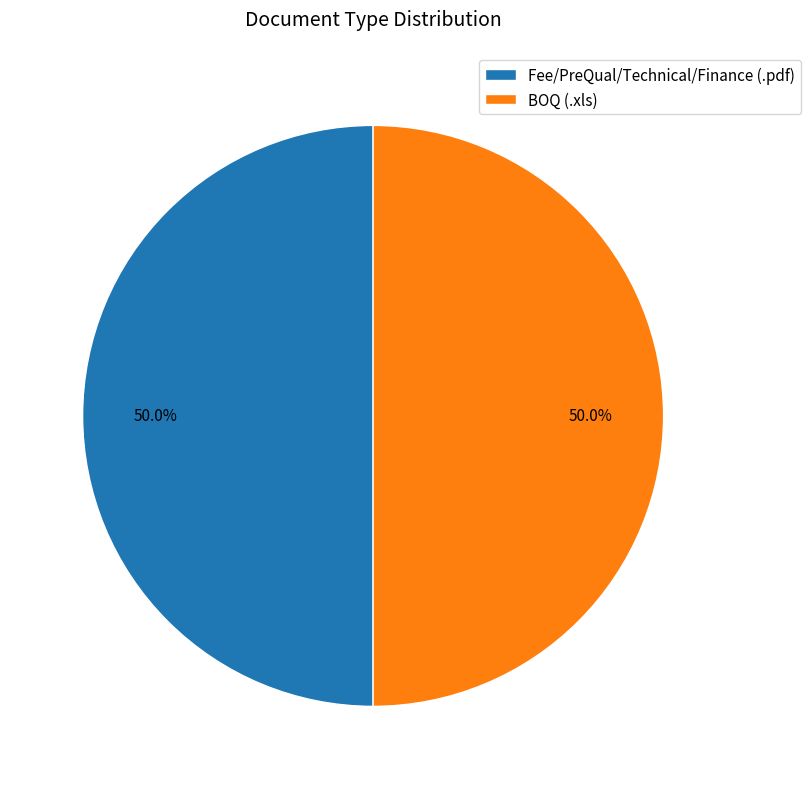

Approximately how many times larger is the value at BOQ (.xls) compared to Fee/PreQual/Technical/Finance (.pdf)?

1.0